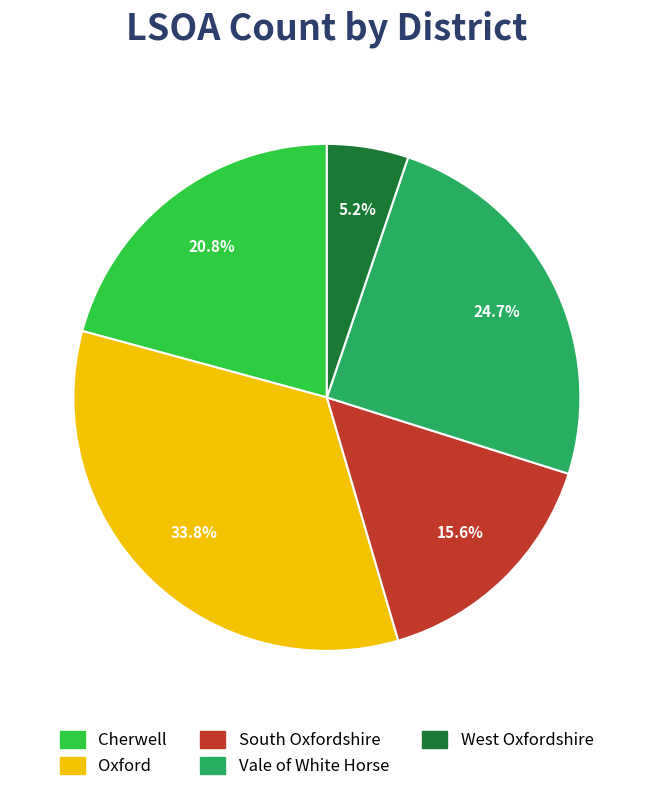

What is the change in value from South Oxfordshire to Vale of White Horse?

+7